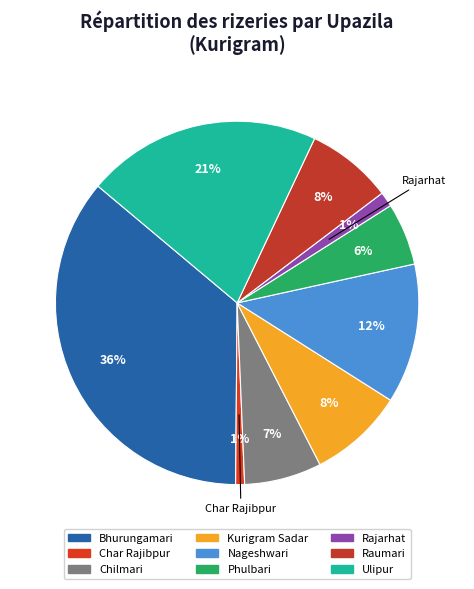

To the nearest percent, what is the average slice percentage?

11%